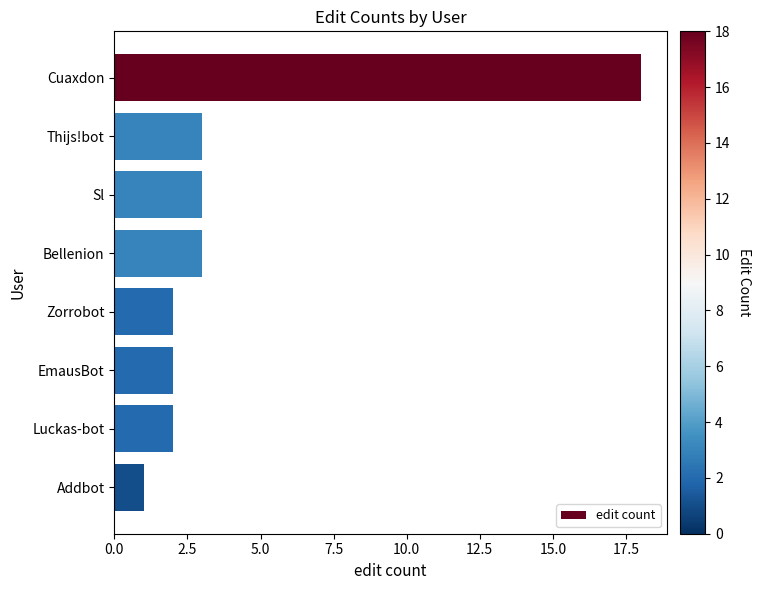

Count the number of categories in the chart.

8